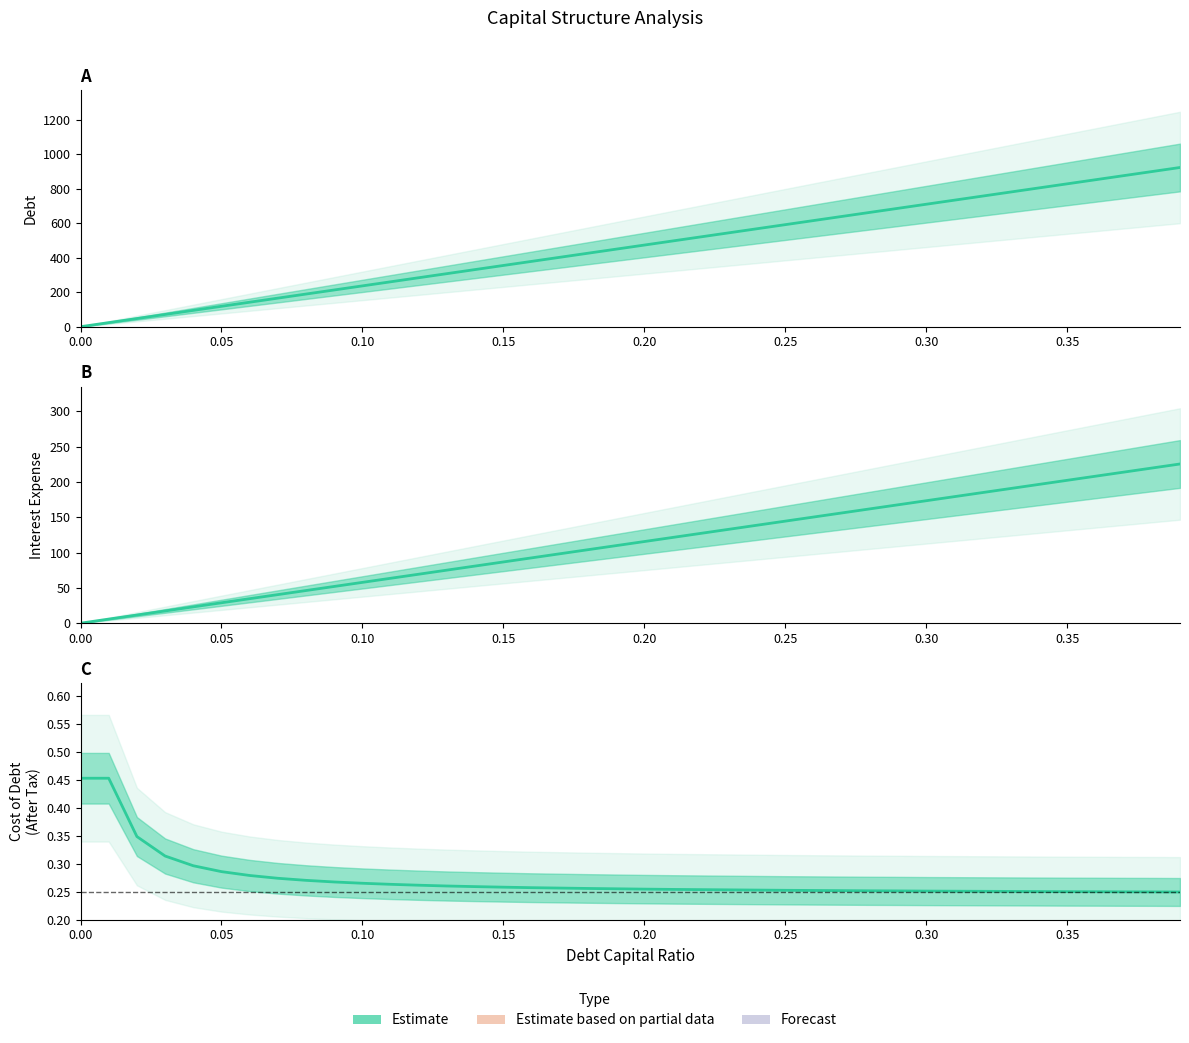

How many distinct data groups are displayed?

3